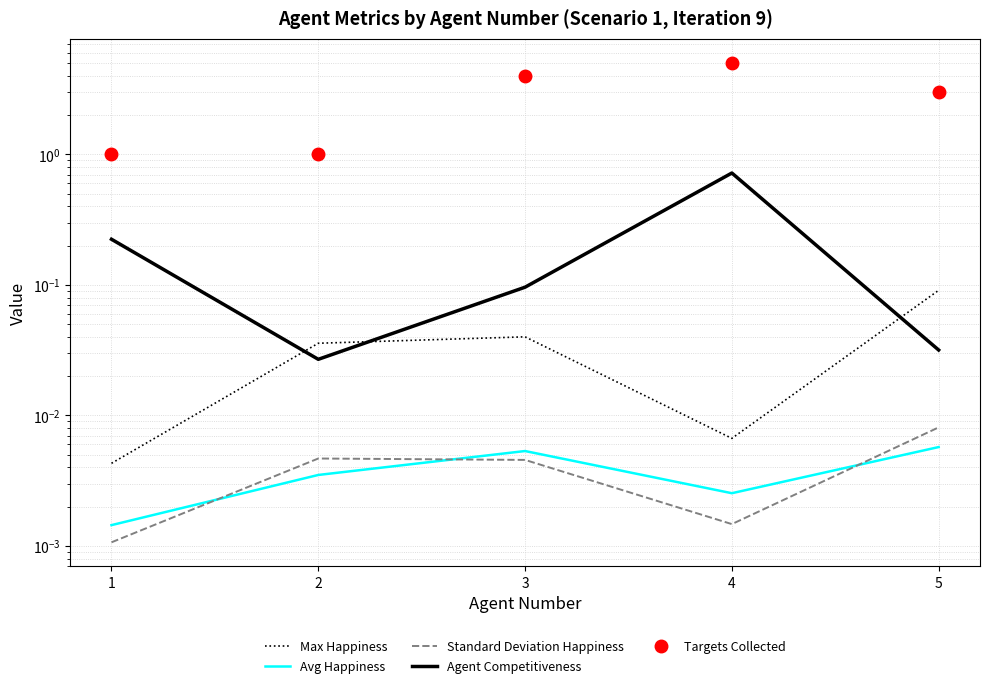

Where is the first local minimum for Standard Deviation Happiness?

4